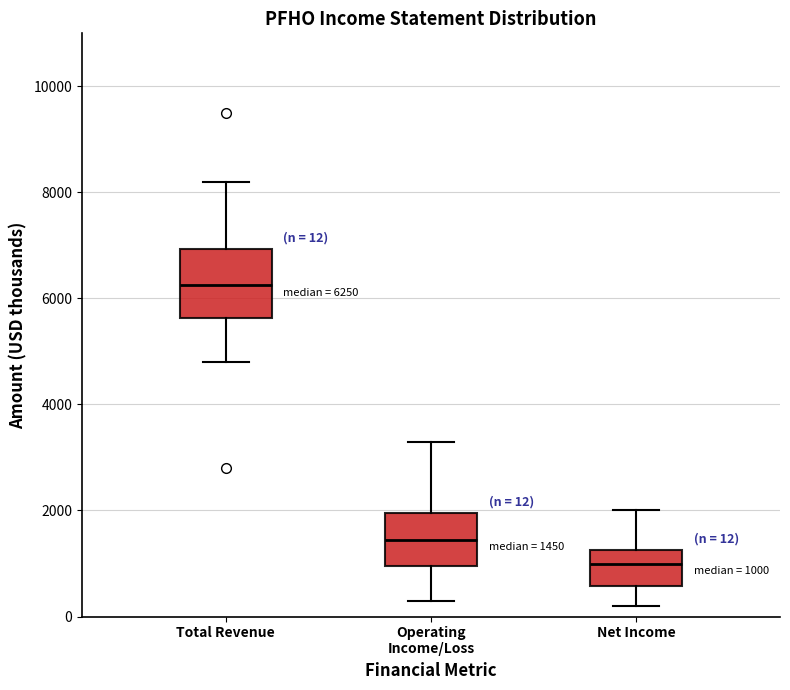

Comparing the boxes themselves (not the whiskers), which one is the tallest?

Total Revenue